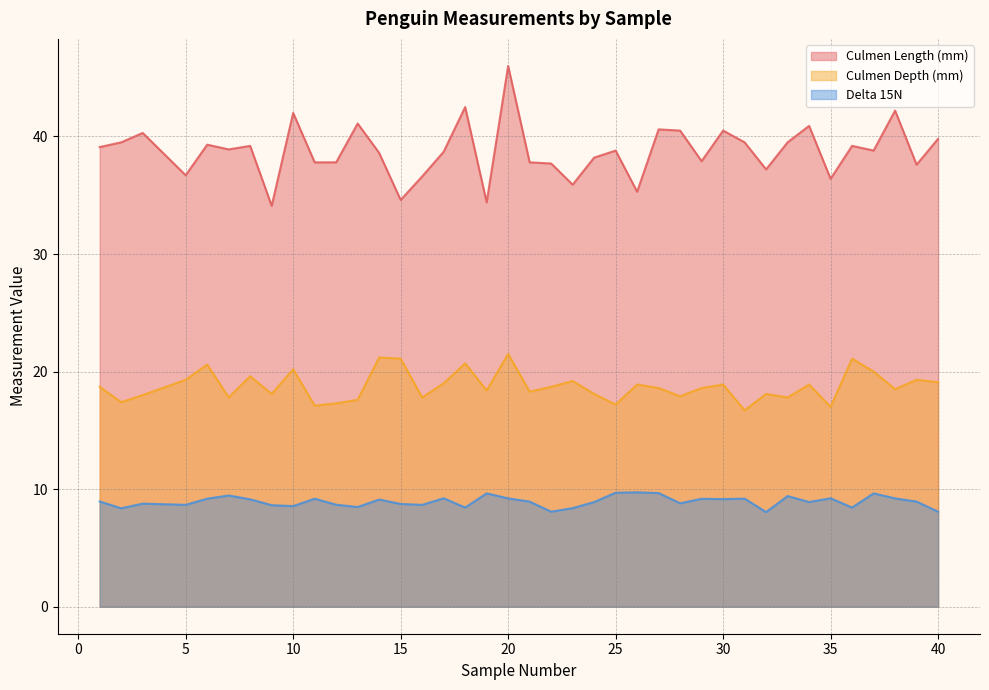

What is the sum of all Culmen Length (mm) values?

1511.5